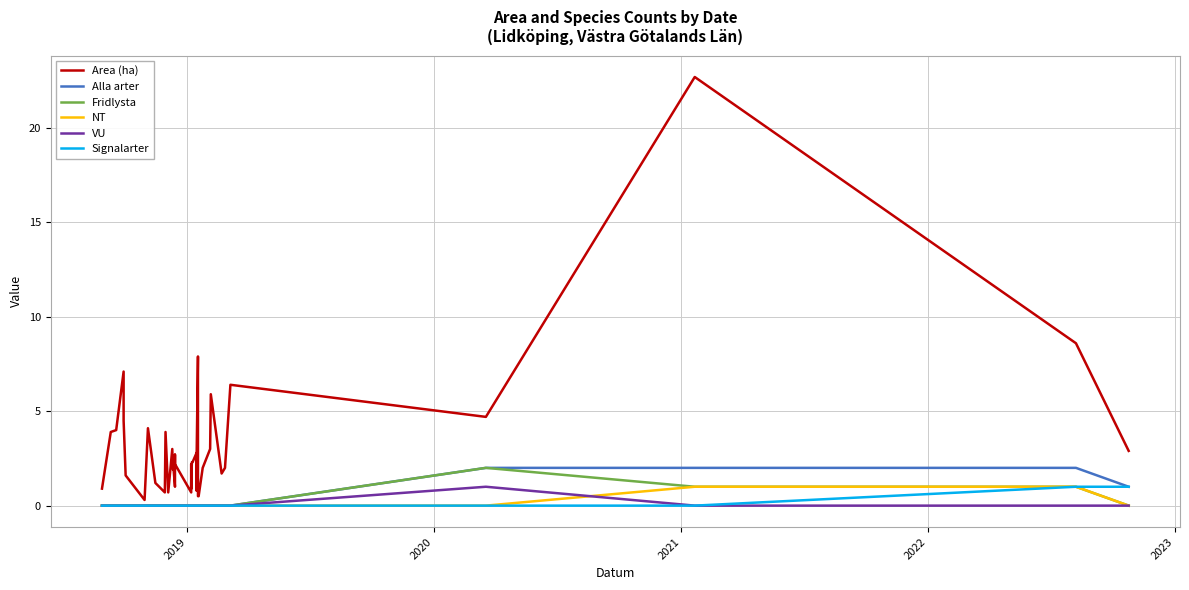

How many interior local valleys does the Area (ha) series have?

9